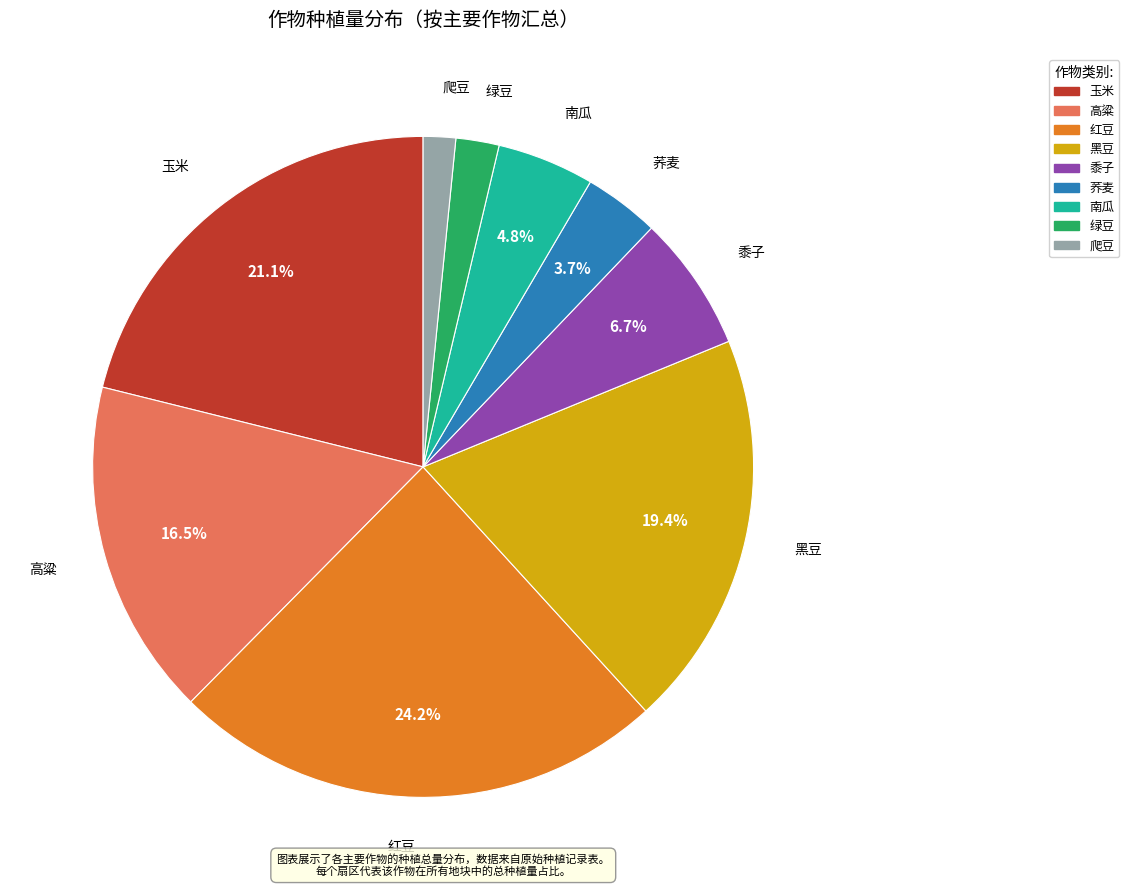

Is there any slice that represents more than half of the pie?

No